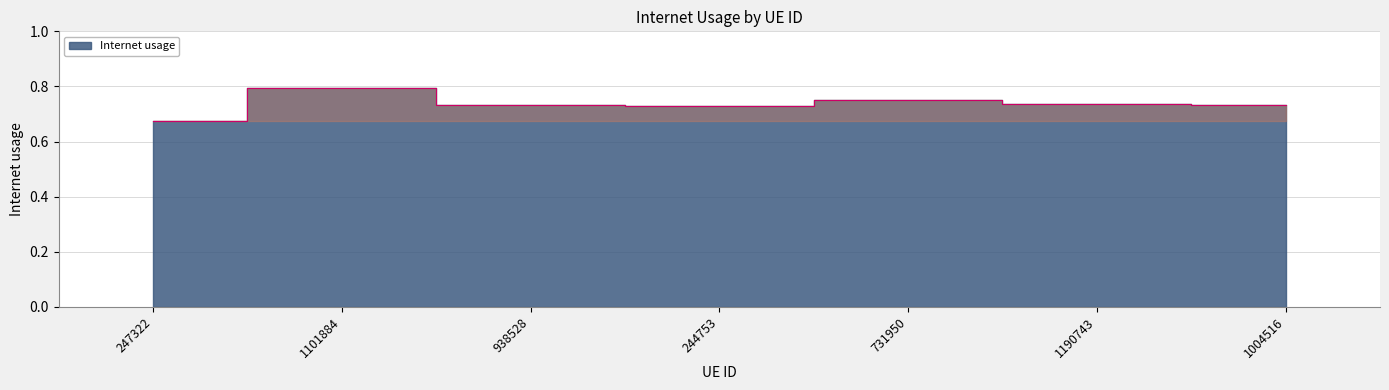

True or false: there are more than 0 points higher than both neighbors.

True